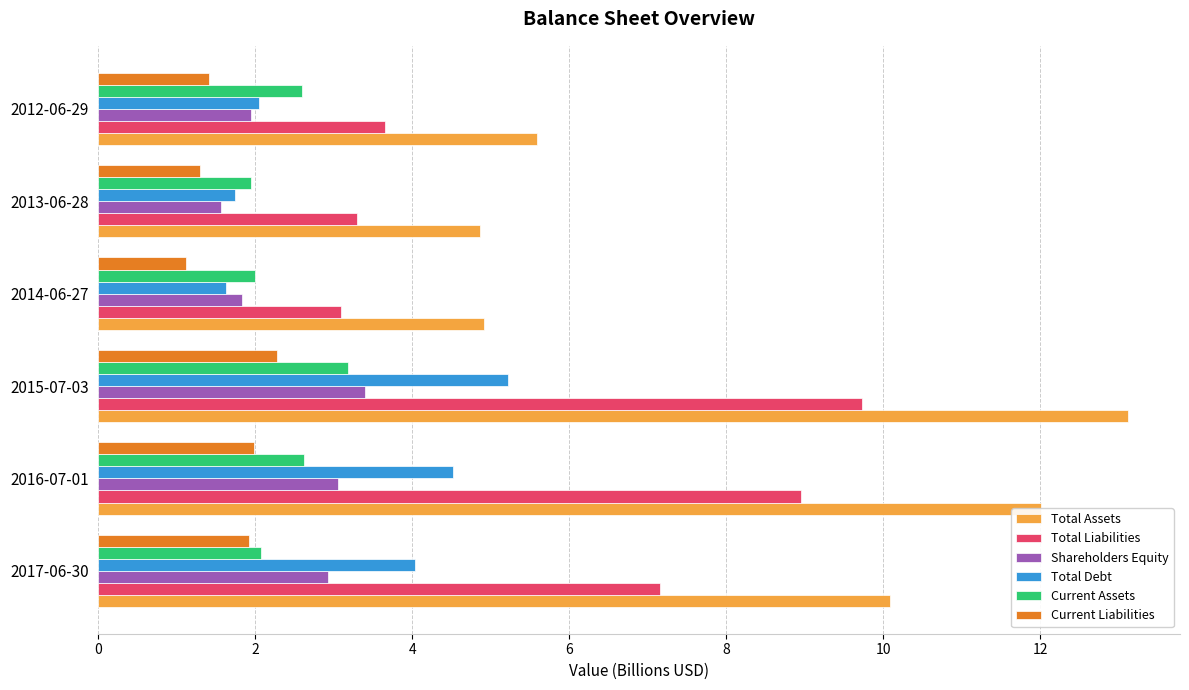

Is the value of Current Liabilities at 2017-06-30 greater than the value of Total Liabilities at 2016-07-01?

No